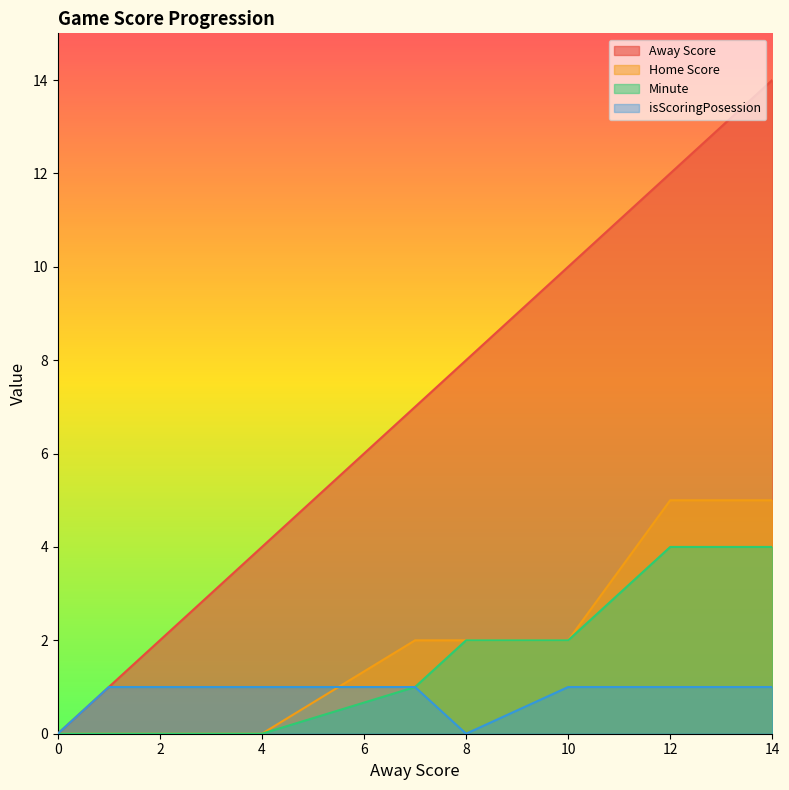

How many data points in Home Score are less than 2?

4